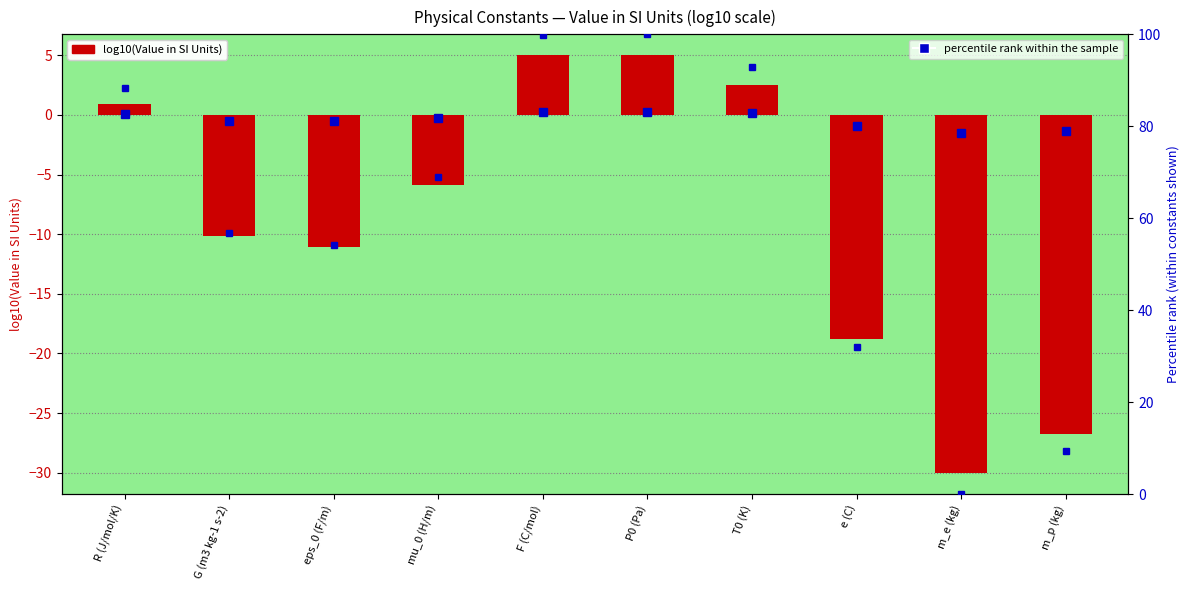

Rank the series by their maximum value, from highest to lowest.

percentile rank within the sample, log10(Value in SI Units)